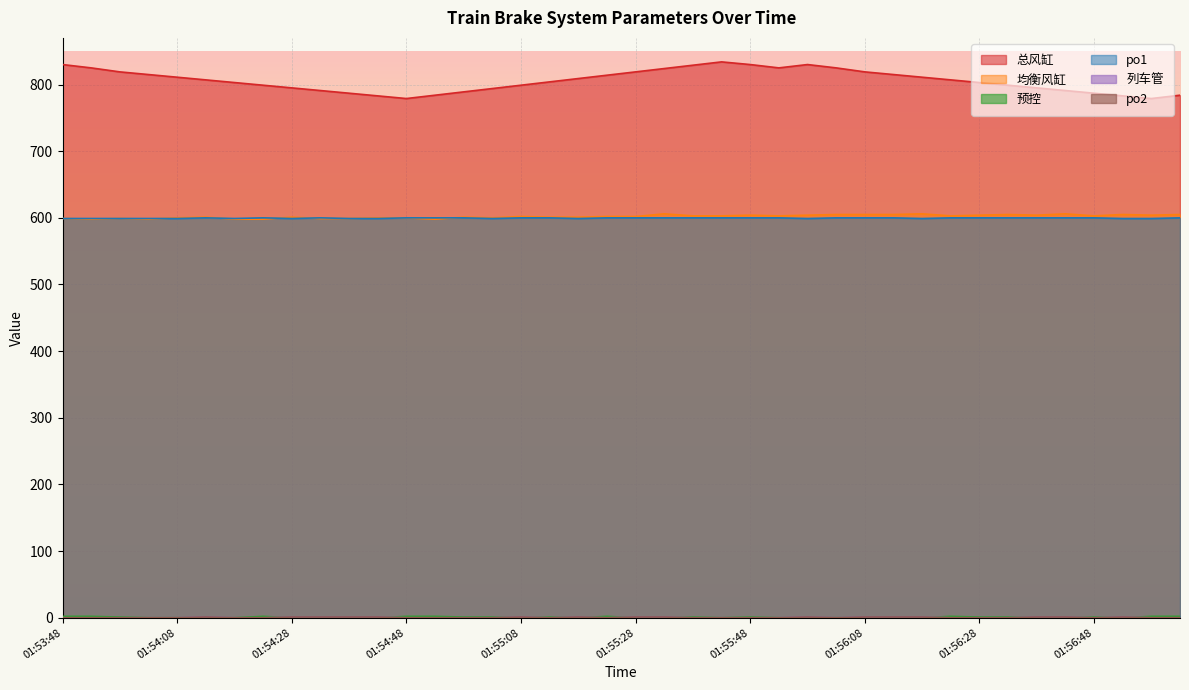

Count the po2 values in the range 0 to 1.

40